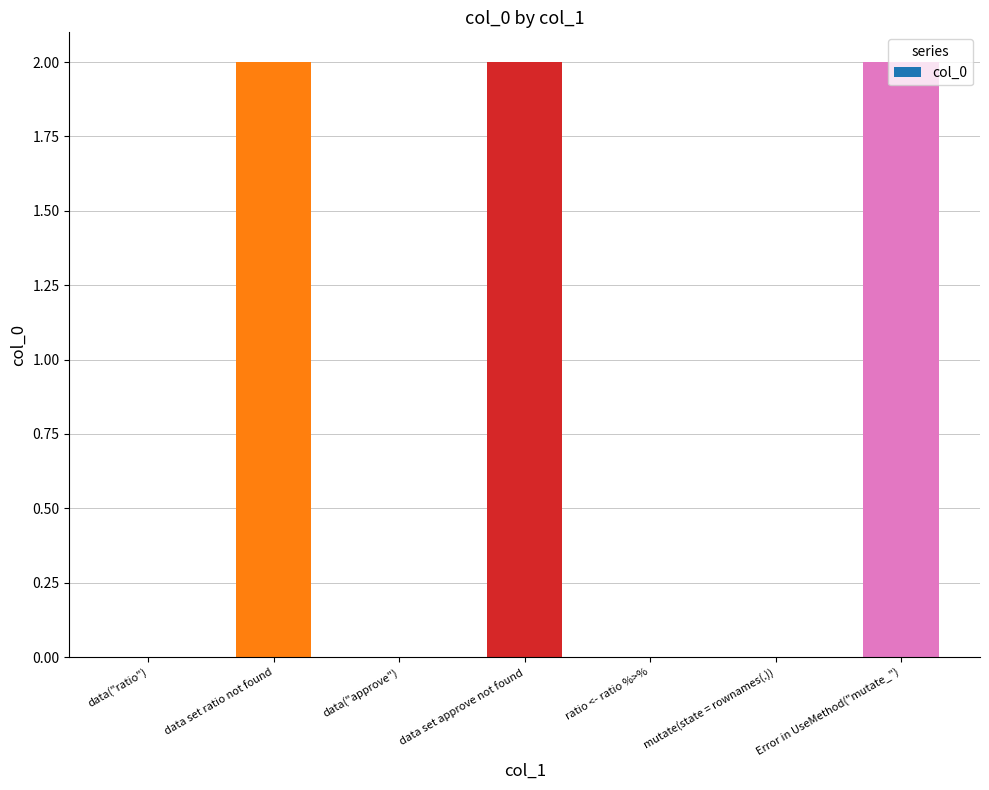

Count the values in the range 0 to 2.

7